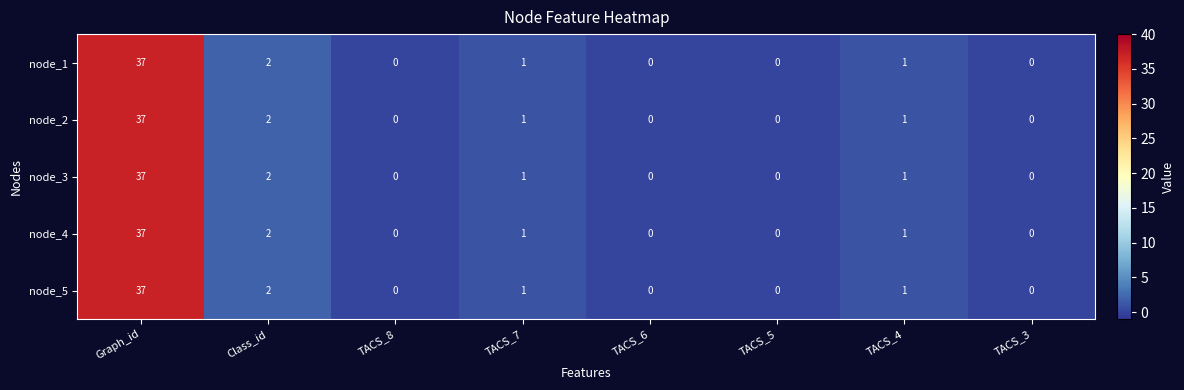

What is the maximum value for node_2?

37